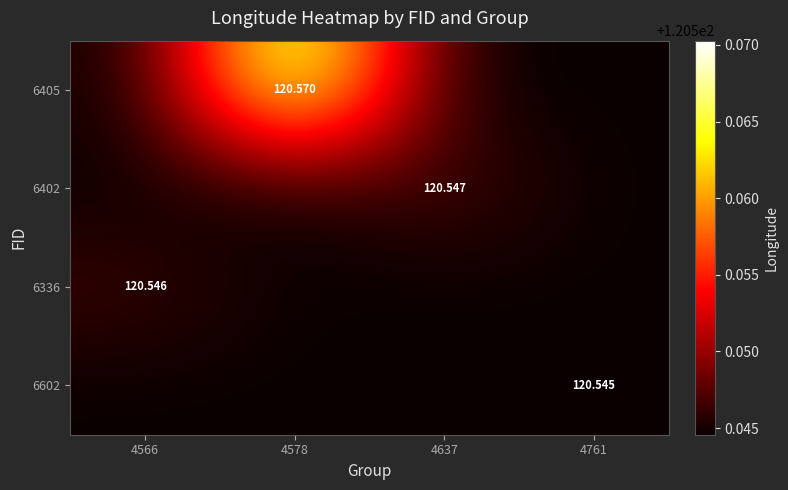

Between 4578 and 4761, which series saw the biggest shift?

6405